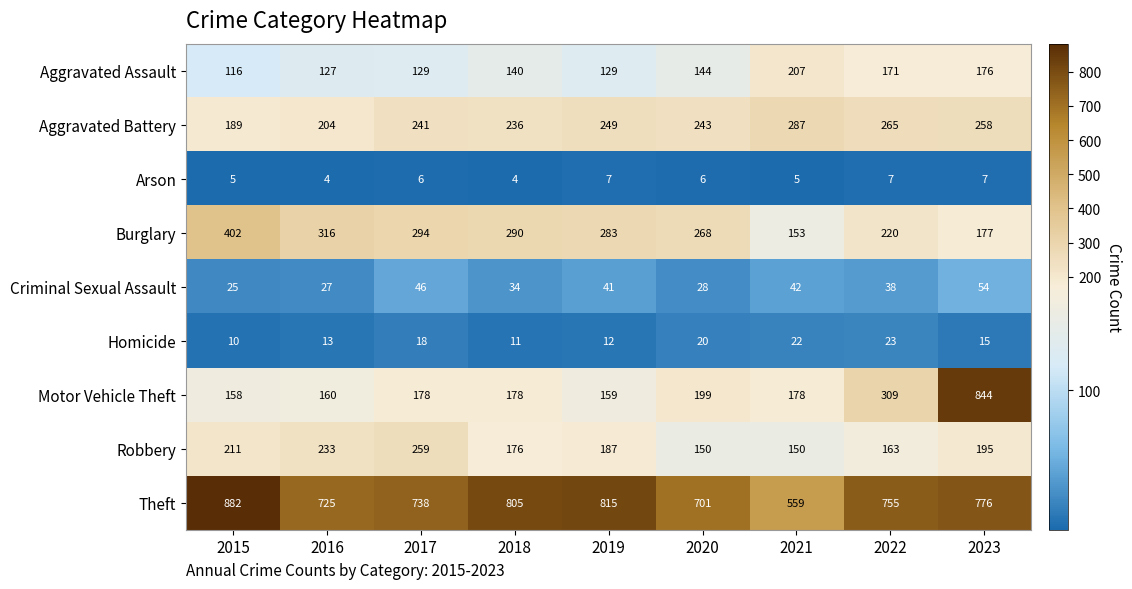

How many data points does each series have?

9